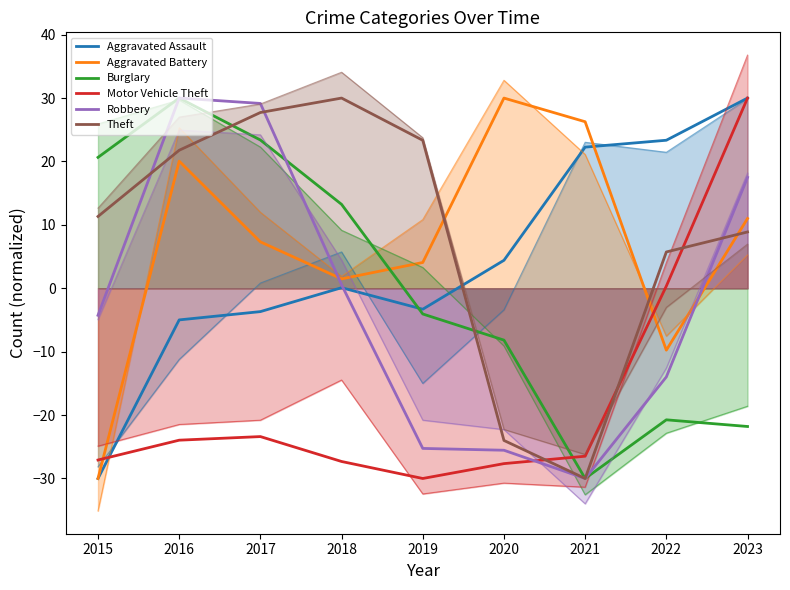

Reading right to left, list all the values displayed in this chart.

Aggravated Assault: 2023=30.0	2022=23.3	2021=22.3	2020=4.4	2019=-3.3	2018=0.1	2017=-3.7	2016=-5.0	2015=-30.0
Aggravated Battery: 2023=11.0	2022=-9.8	2021=26.3	2020=30.0	2019=4.1	2018=1.5	2017=7.3	2016=20.0	2015=-30.0
Burglary: 2023=-21.8	2022=-20.7	2021=-30.0	2020=-8.2	2019=-4.1	2018=13.2	2017=23.4	2016=30.0	2015=20.6
Motor Vehicle Theft: 2023=30.0	2022=0.3	2021=-26.5	2020=-27.7	2019=-30.0	2018=-27.3	2017=-23.4	2016=-24.0	2015=-27.1
Robbery: 2023=17.5	2022=-14.0	2021=-30.0	2020=-25.5	2019=-25.3	2018=0.6	2017=29.2	2016=30.0	2015=-4.3
Theft: 2023=8.9	2022=5.7	2021=-30.0	2020=-24.0	2019=23.3	2018=30.0	2017=27.7	2016=21.8	2015=11.3